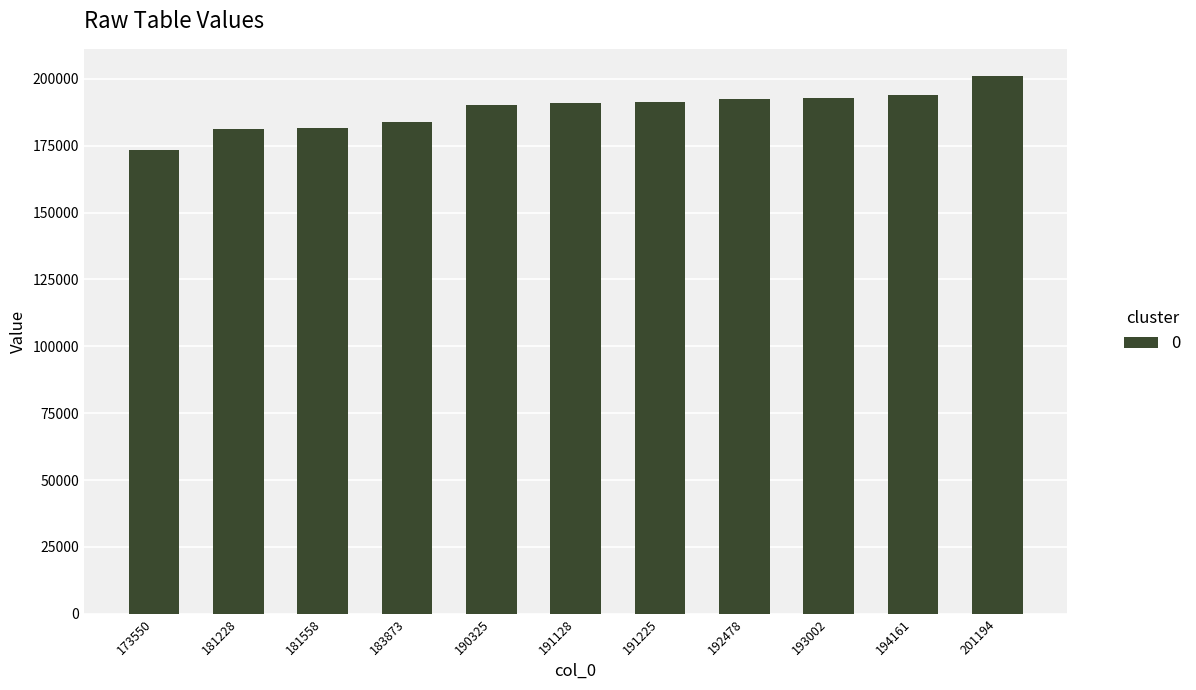

What is the ratio of the value at 181228 to the value at 191225?

0.9